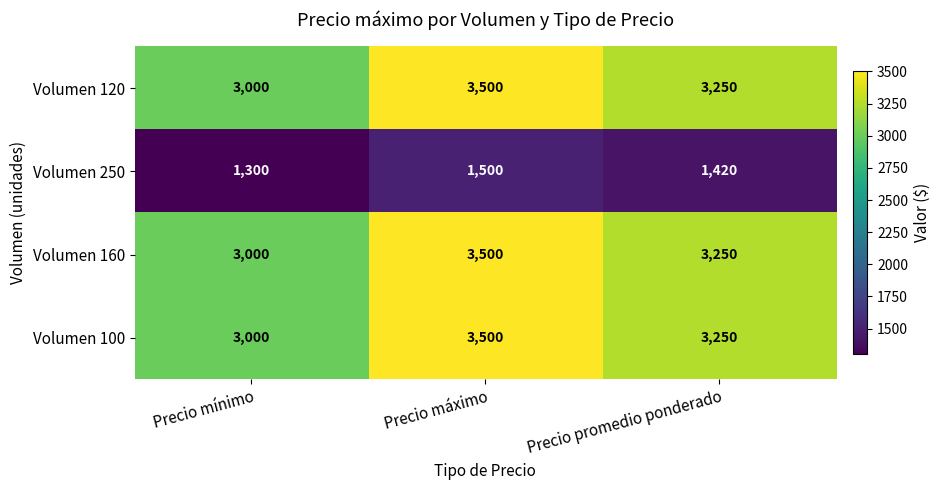

What is the difference between the second highest and minimum values in the Volumen 100 series?

250